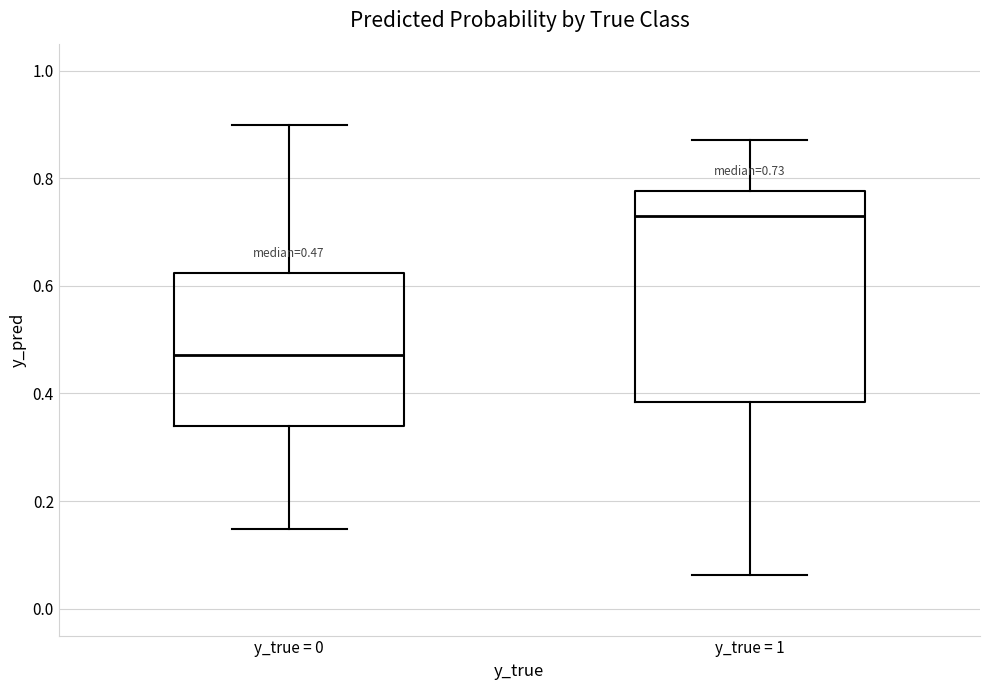

Which box has the lowest median line?

y_true = 0